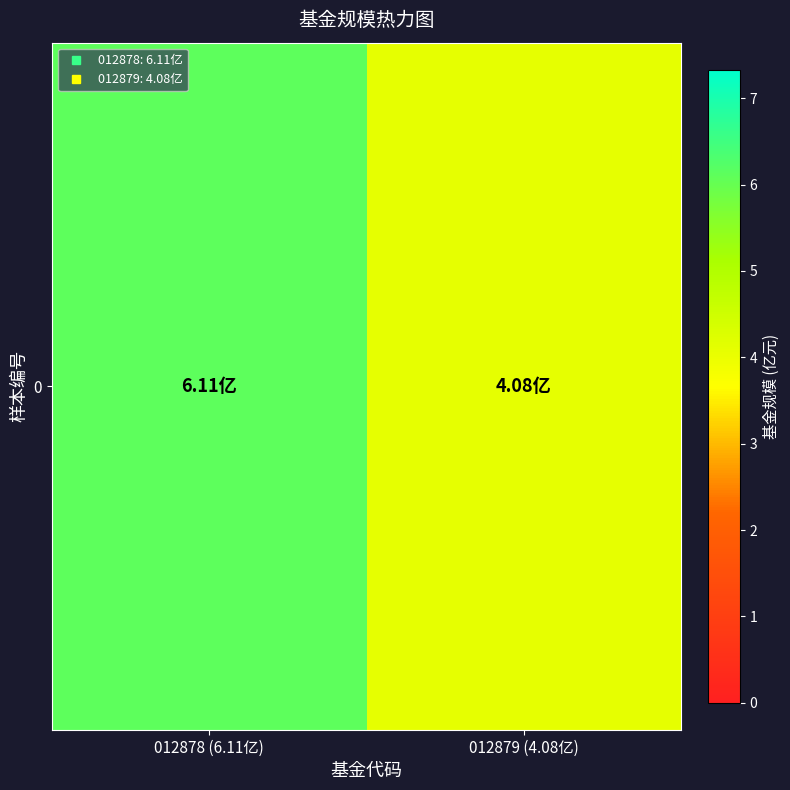

Reading right to left, list all the values displayed in this chart.

012879 (4.08亿)=4.1	012878 (6.11亿)=6.1